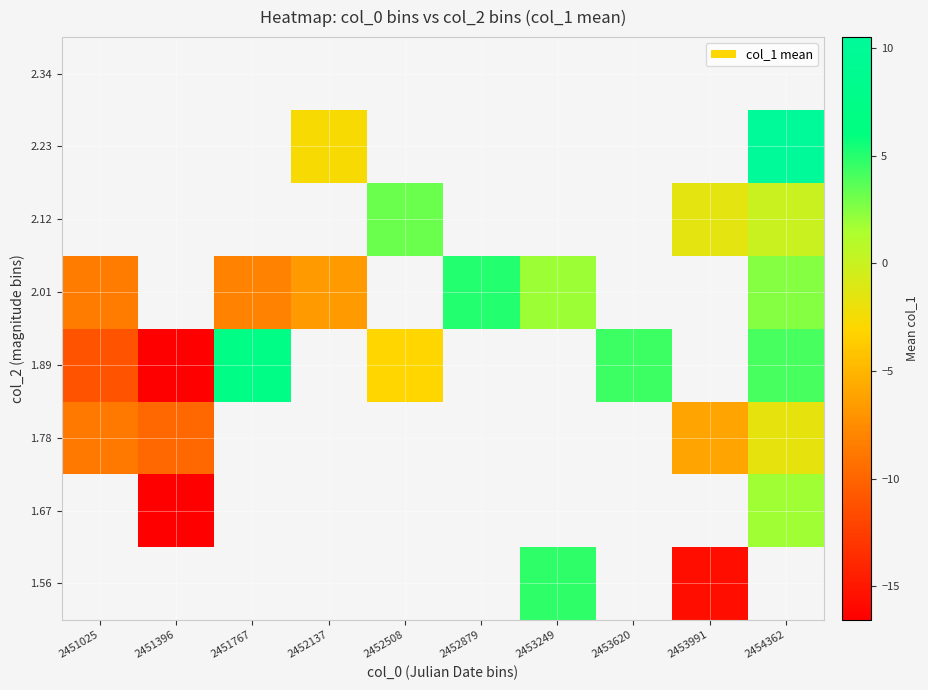

How many categories are shown in the chart?

10